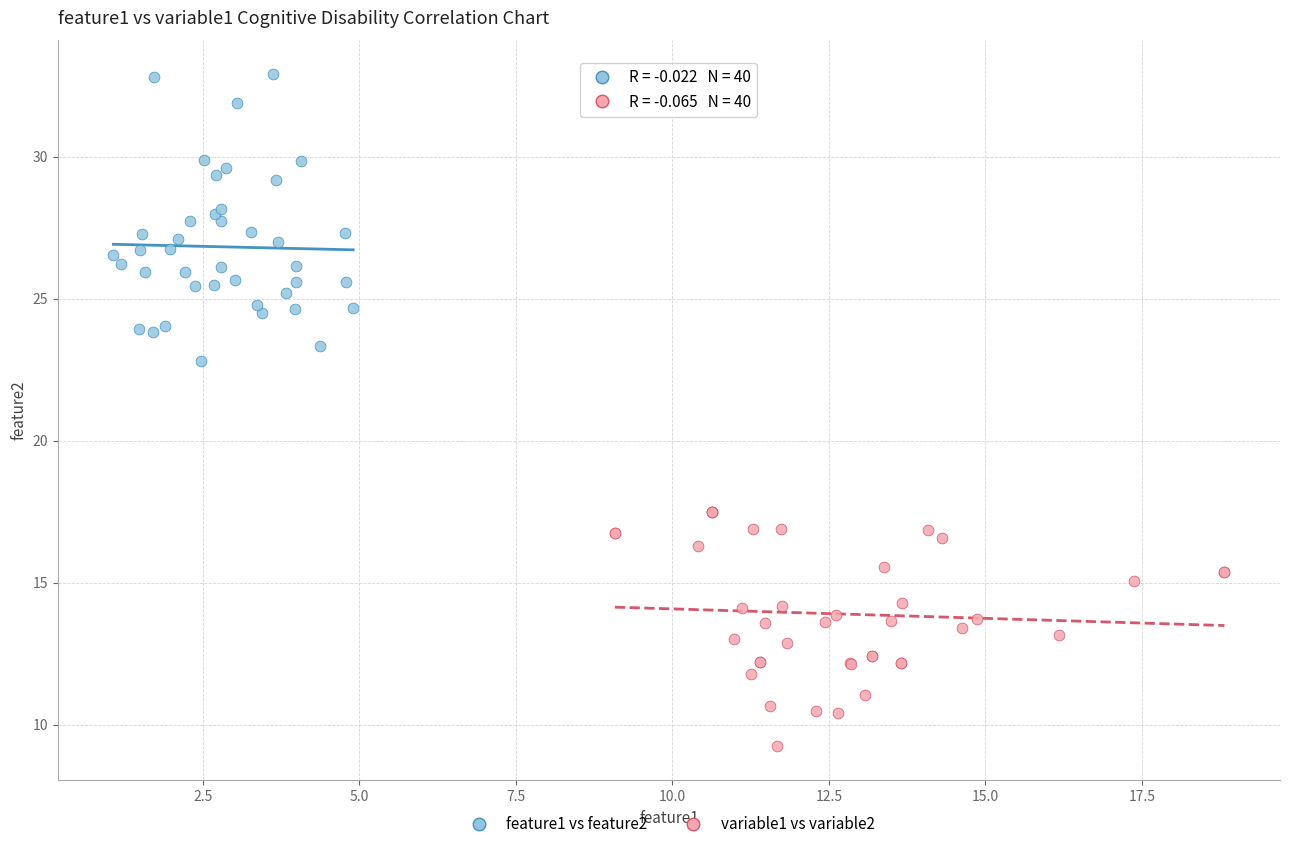

Which series contains the lowest Y value?

variable1 vs variable2